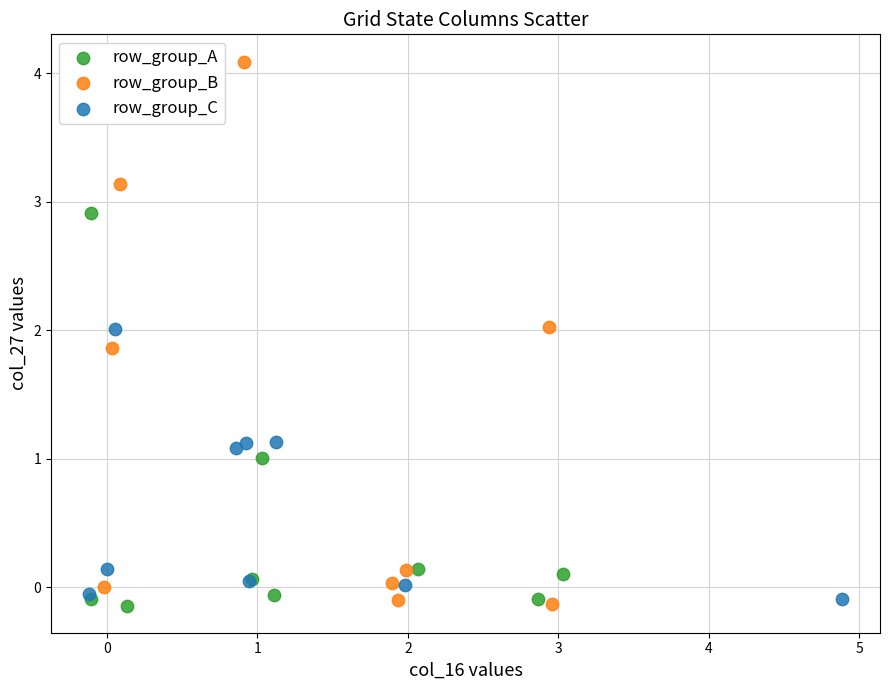

Which series has the largest Y range (max minus min)?

row_group_B